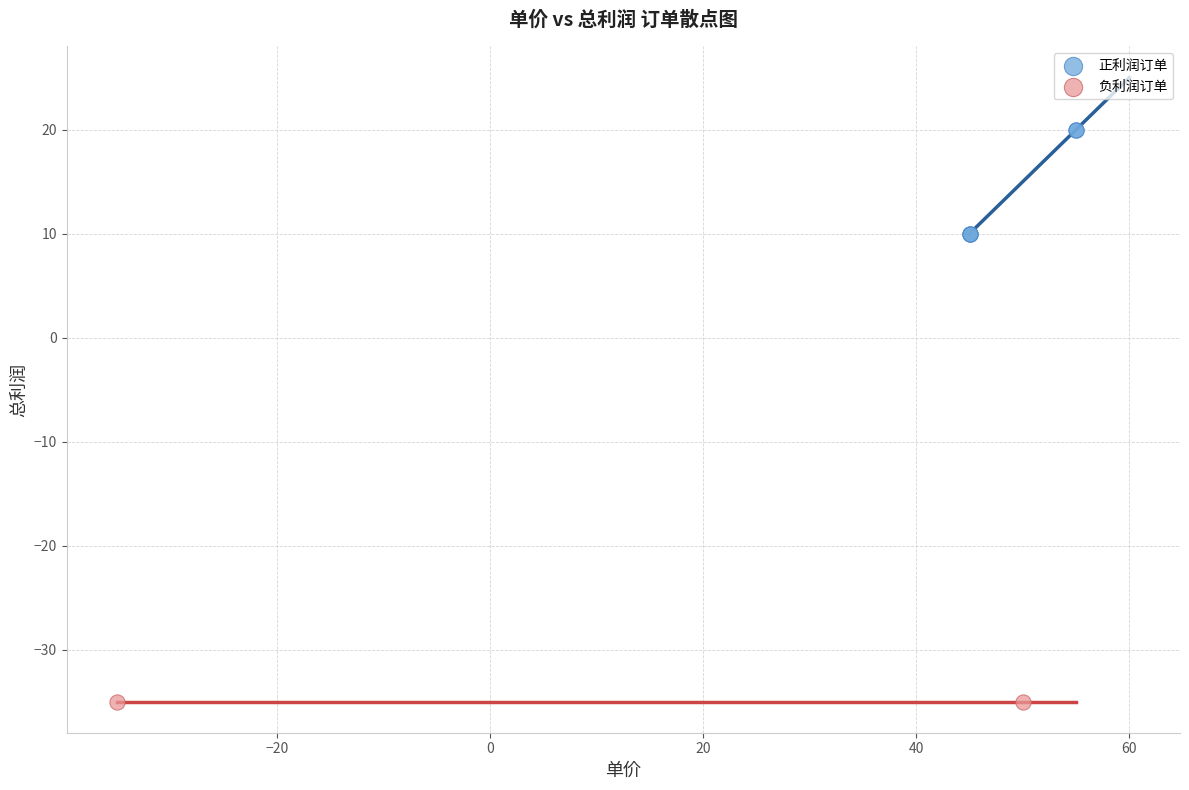

What are all the series names shown in the legend?

正利润订单, 负利润订单